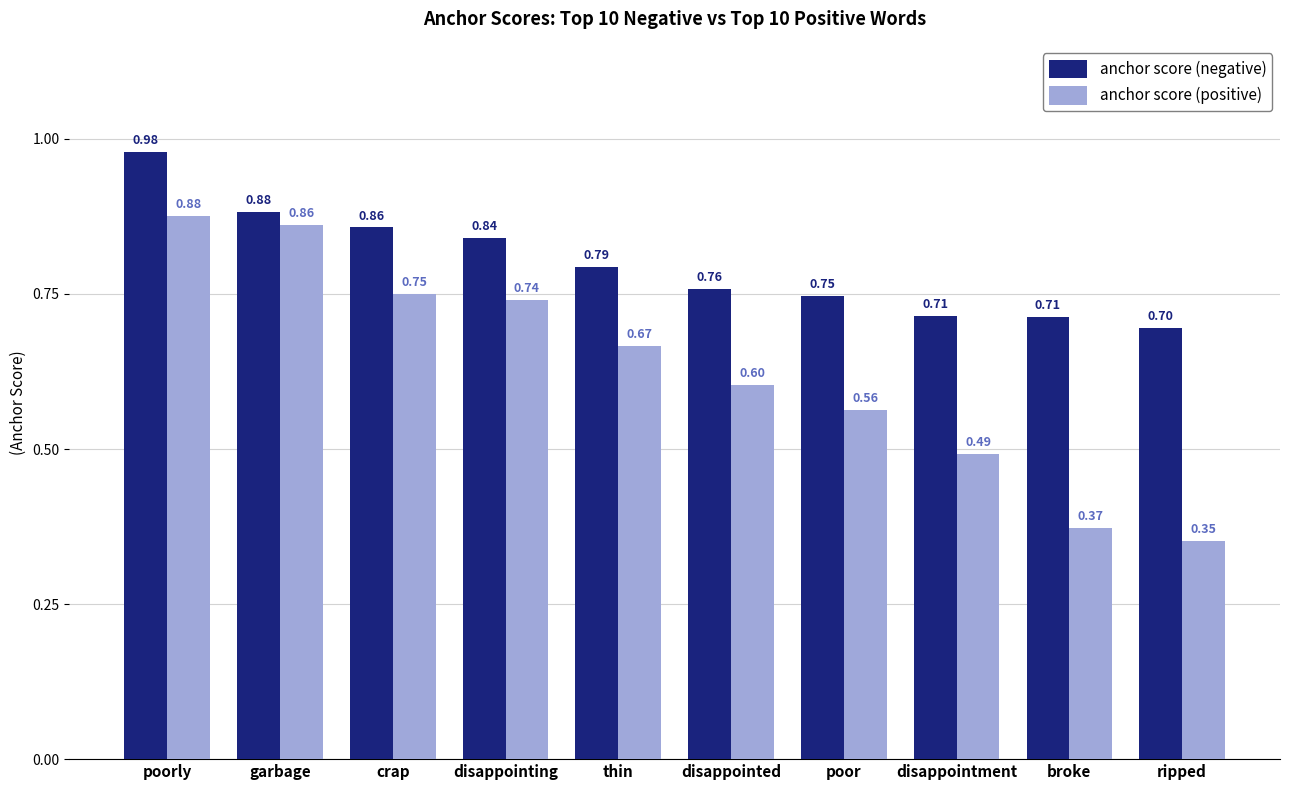

At which label does anchor score (negative) reach its minimum?

ripped